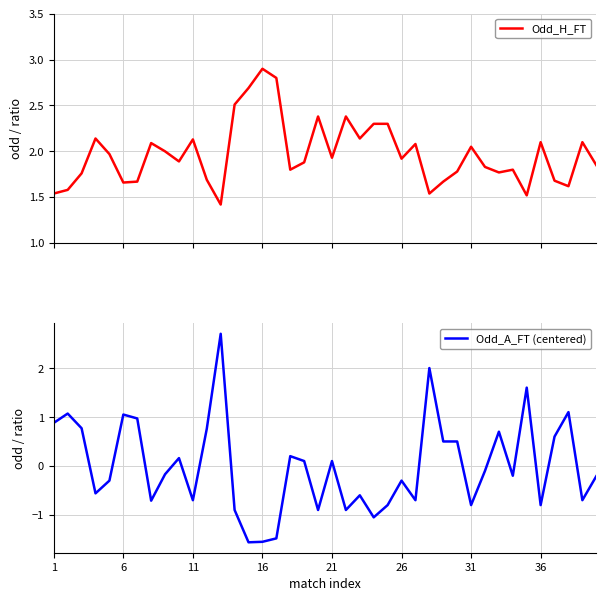

Rank the series at 17 from highest to lowest value.

Odd_H_FT, Odd_A_FT (centered)